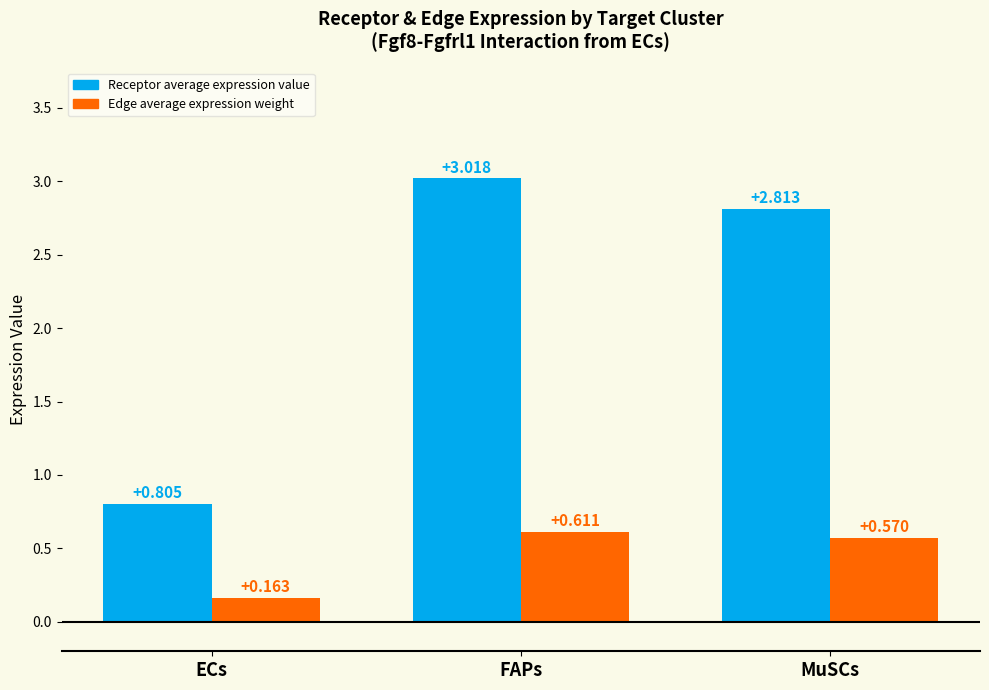

Is the value of Receptor average expression value at ECs greater than the value of Edge average expression weight at MuSCs?

Yes